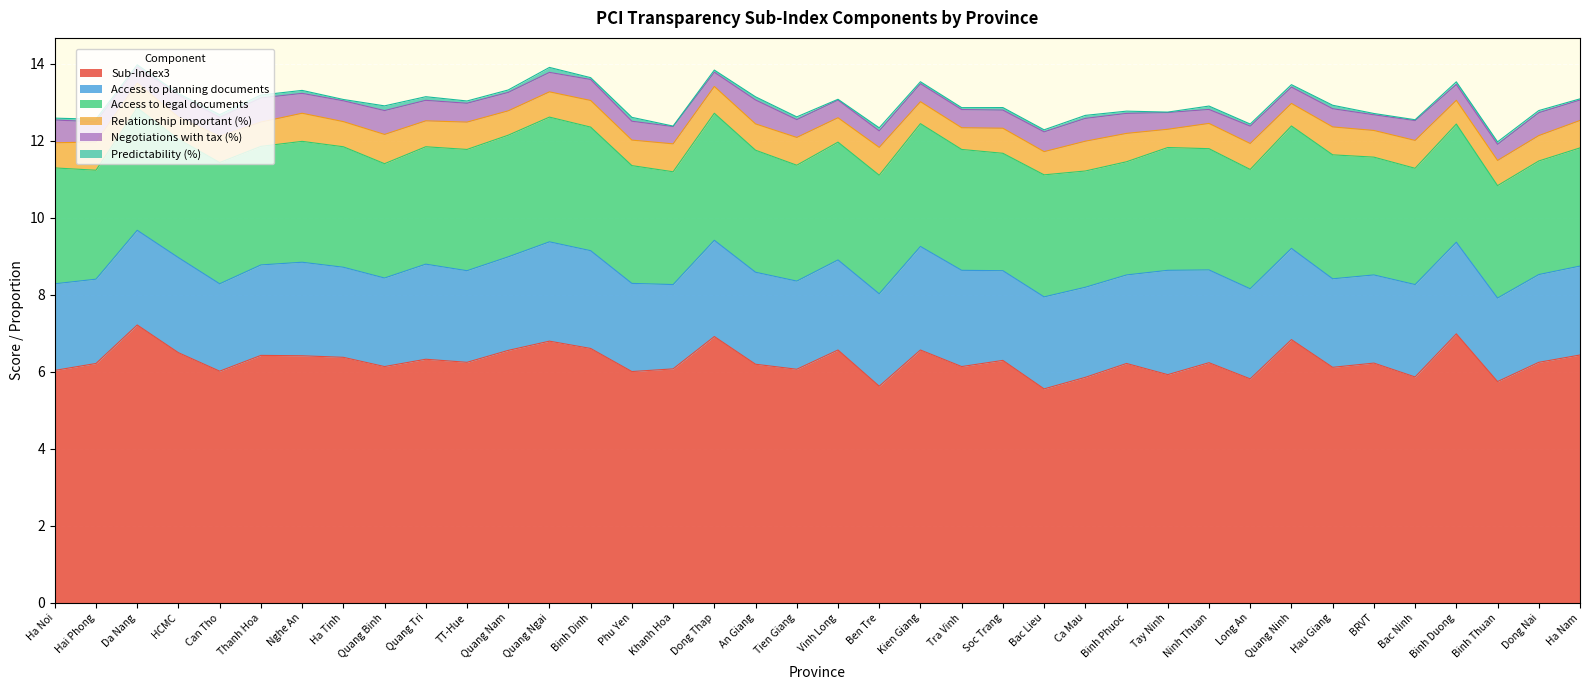

What is the difference between the second highest and minimum values in the Access to planning documents series?

0.5